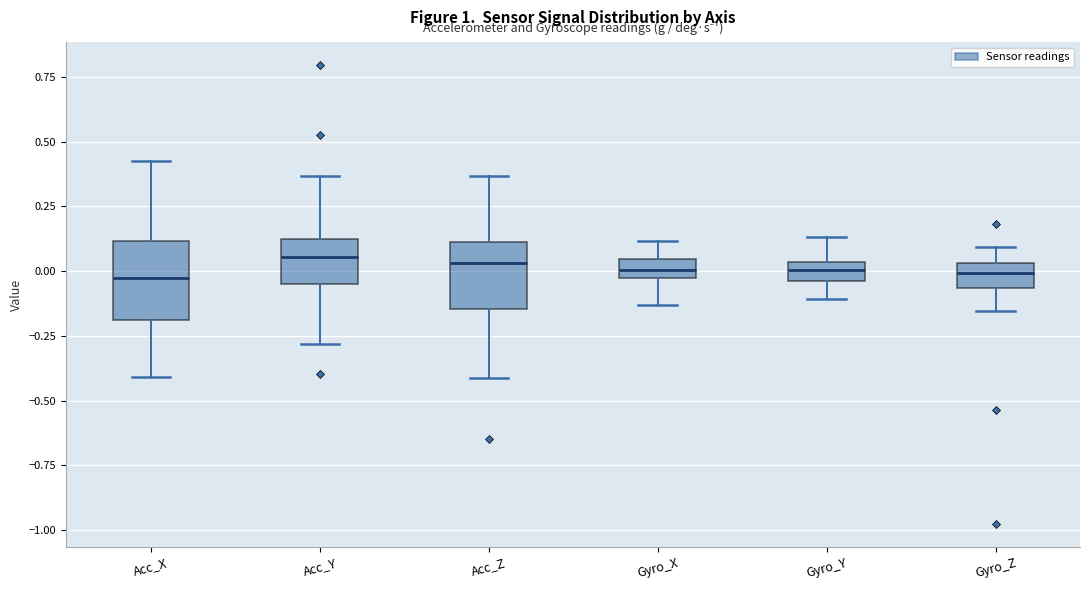

Where is the lower edge of the box for Acc_Z on the y-axis? The values are not printed on the chart, so give them approximately, as read against the axis.

-0.15